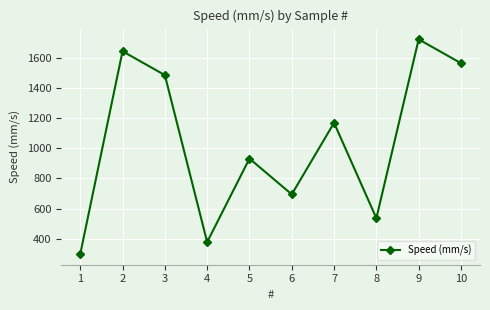

What is the change in value from 3 to 6?

-789.5